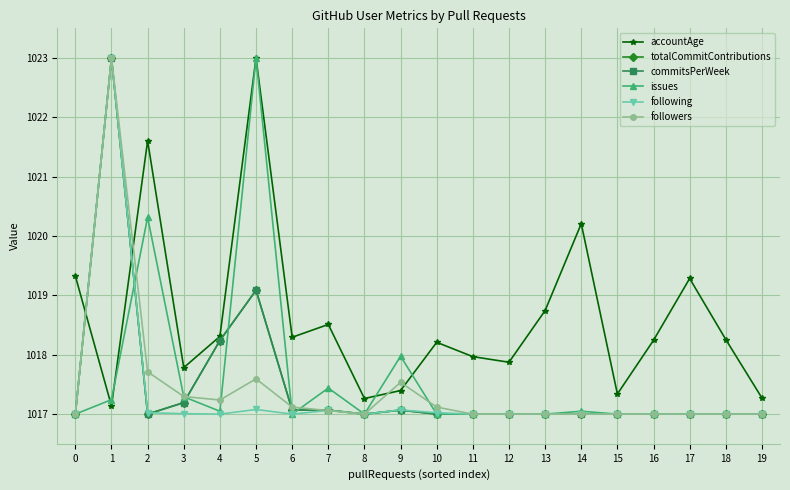

What is the average value of the issues series?

1017.6